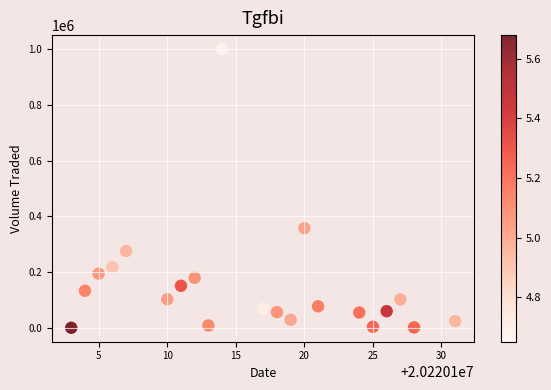

What is the range of X values (max minus min)?

28